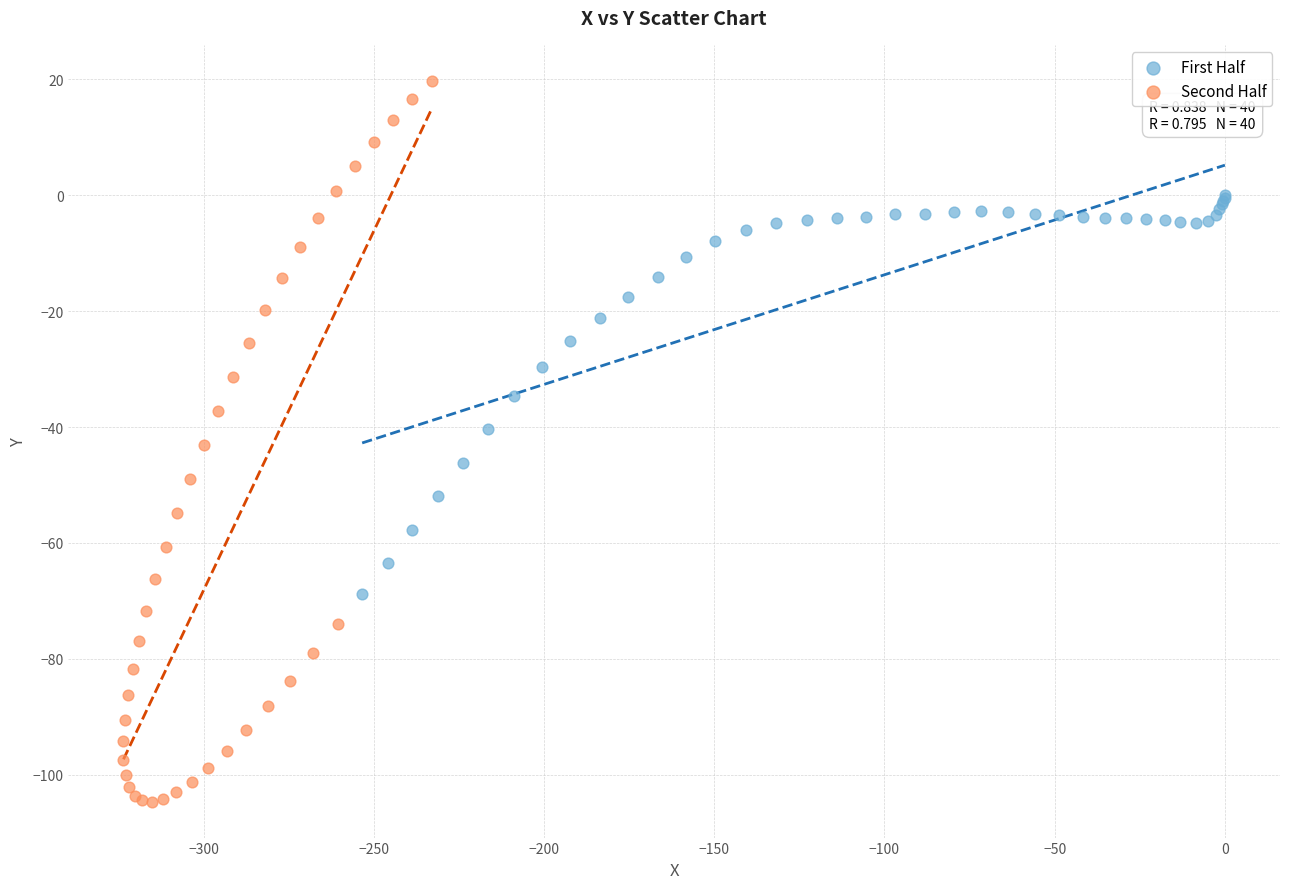

Which series has the widest spread of Y values?

Second Half